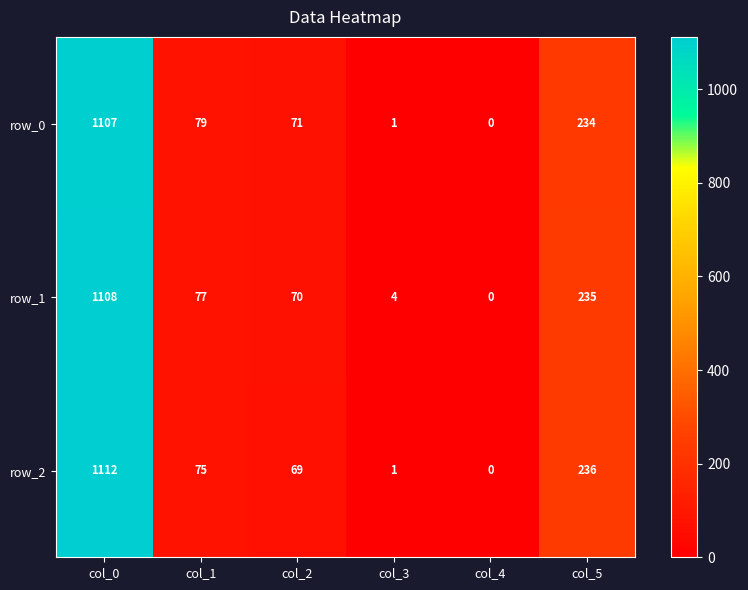

At which category is the sum across all series the highest?

col_0